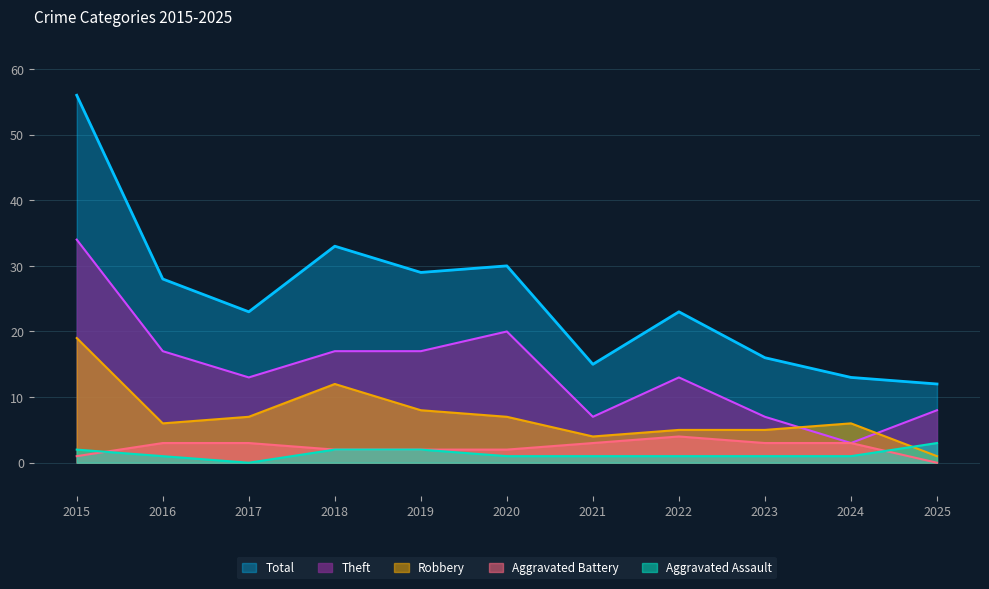

At which category is the sum across all series the highest?

2015